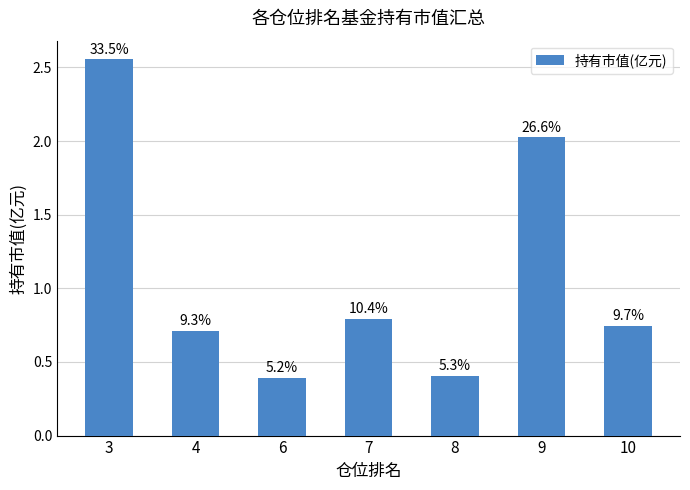

Which label corresponds to the largest value in the chart?

3